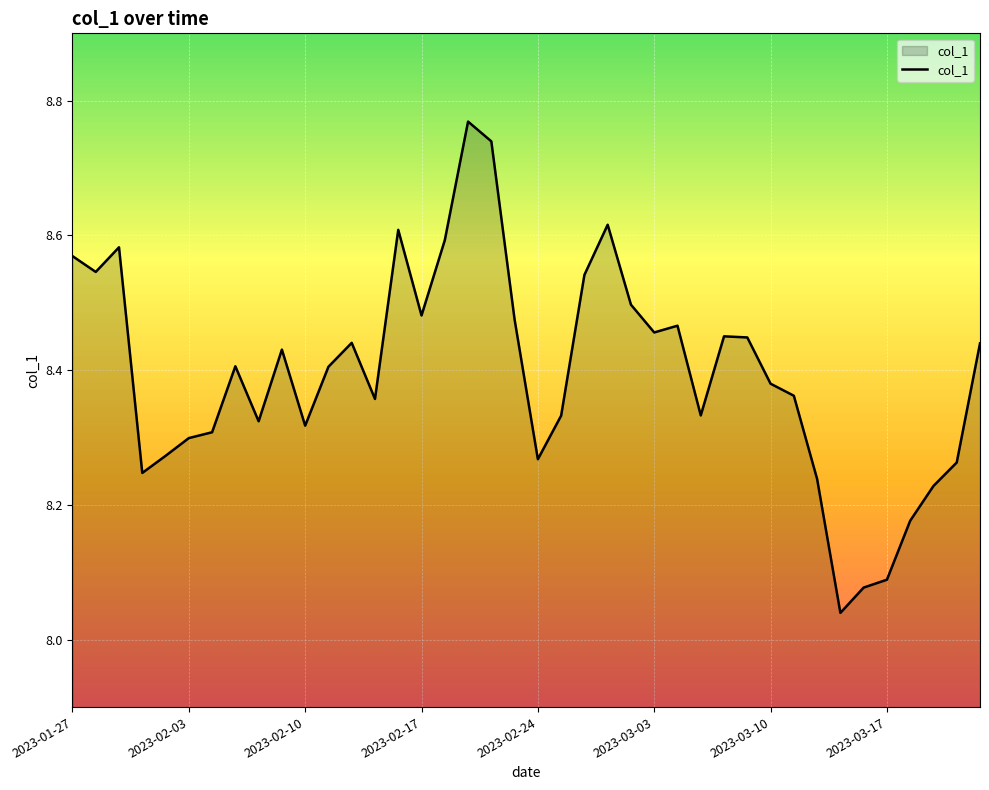

What is the difference between the maximum and minimum values?

0.7